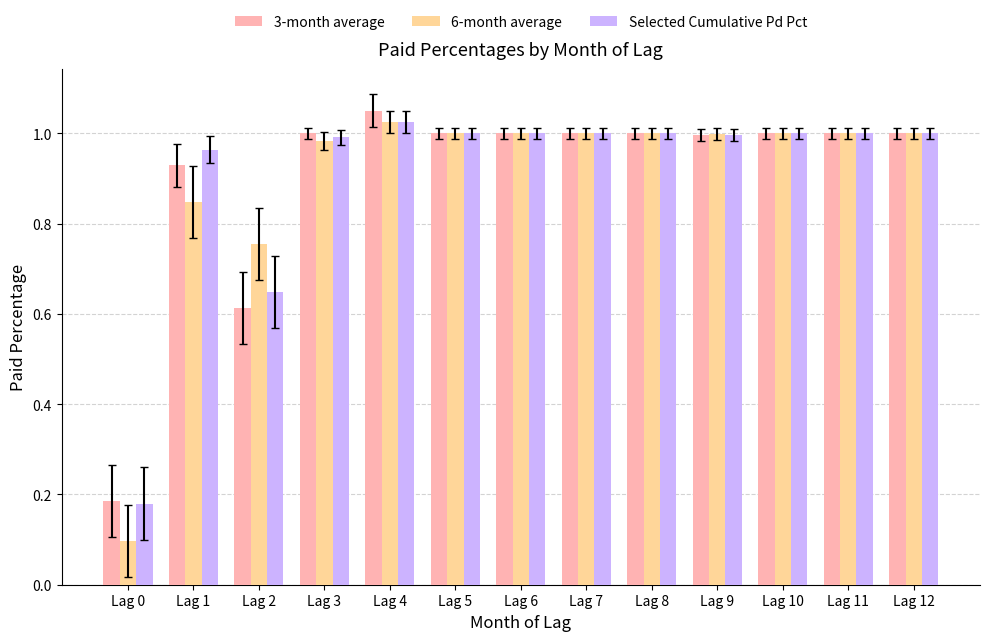

What is the sum of the 3-month average values at Lag 3 and Lag 2?

1.6